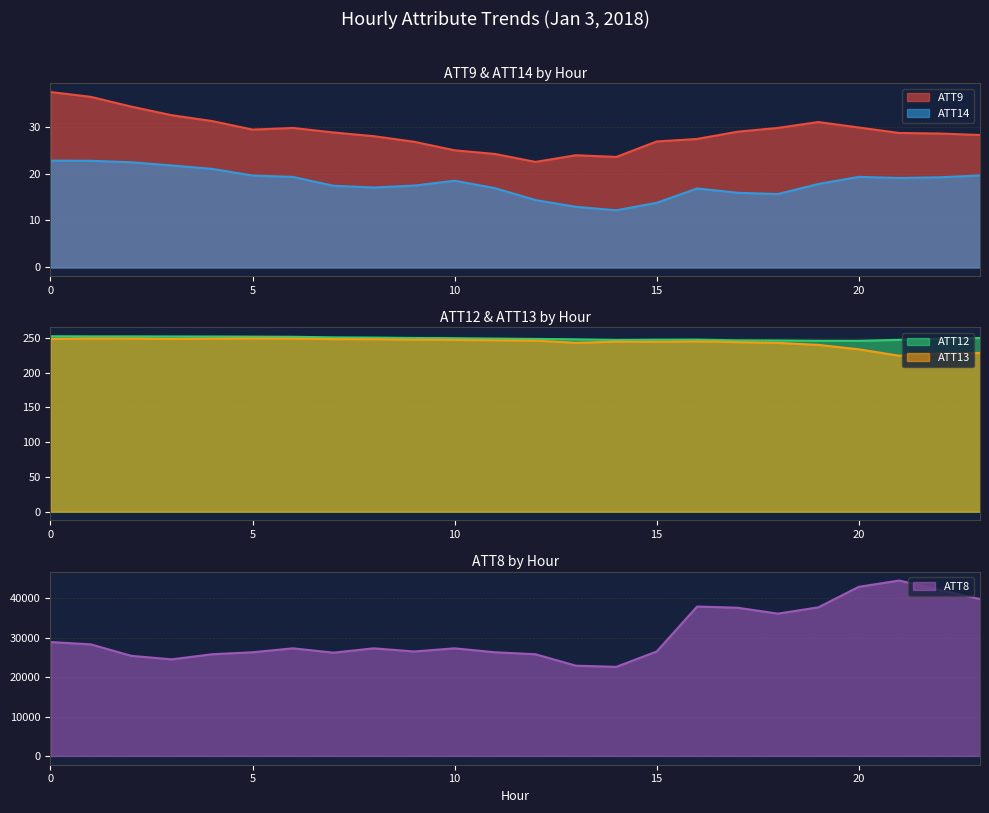

What is the highest value of the ATT8 series?

44500